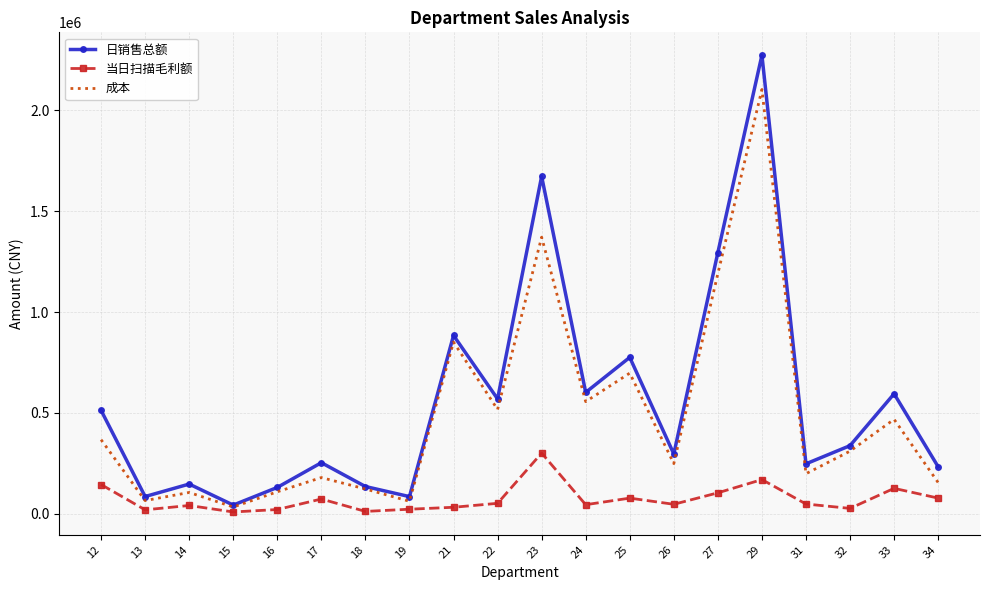

How many values in the 当日扫描毛利额 series exceed 48951?

10